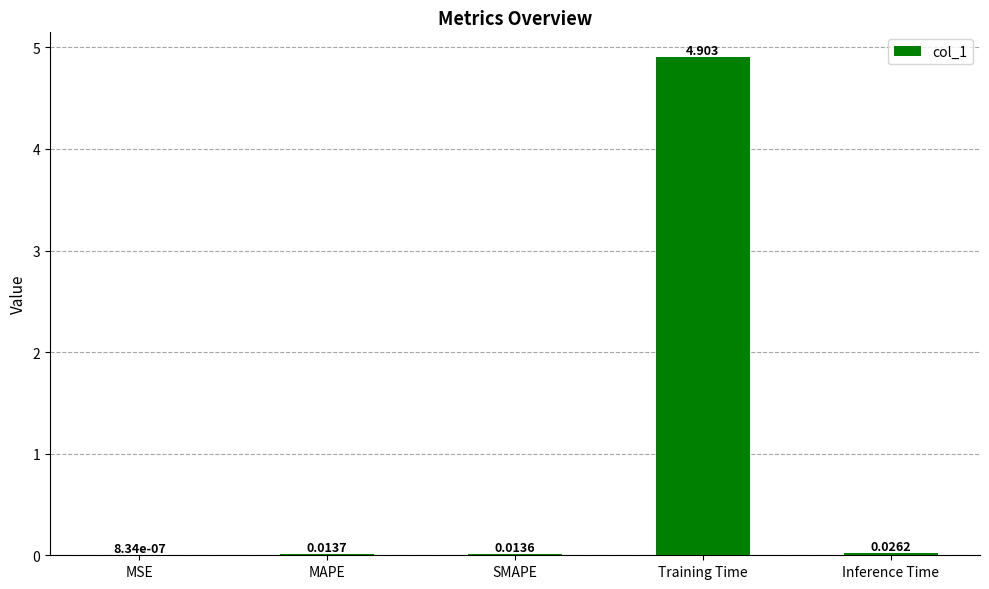

Where is the data nearest to the value 2?

Inference Time